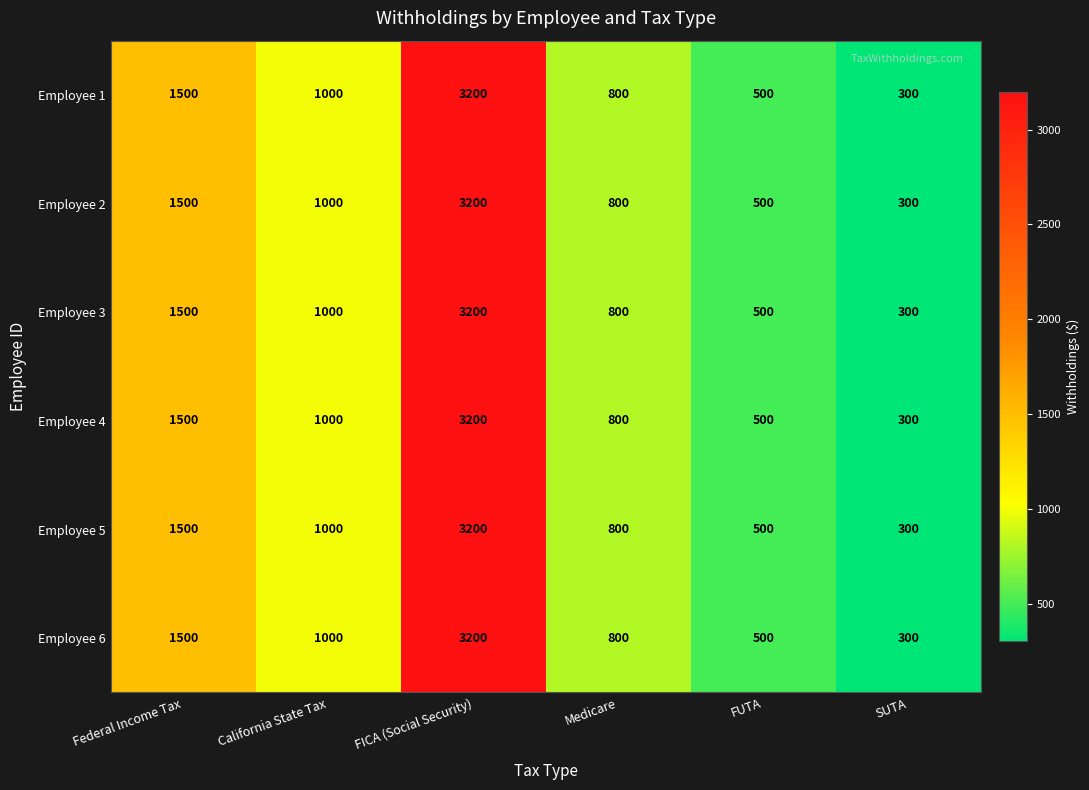

What is the sum of all Employee 1 values?

7300